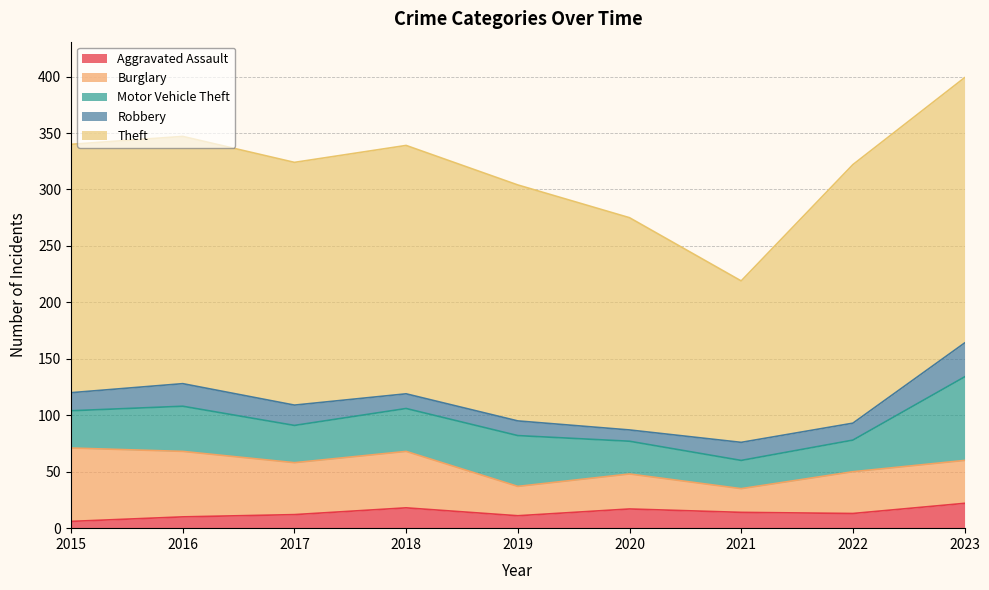

Rank the series by their maximum value, from lowest to highest.

Aggravated Assault, Robbery, Burglary, Motor Vehicle Theft, Theft